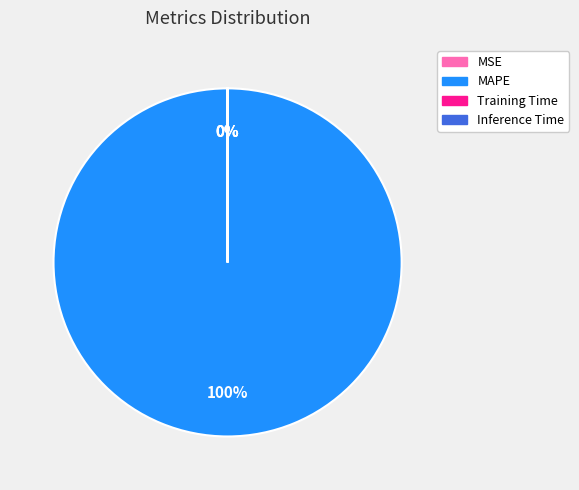

Is the sum of Inference Time and Training Time greater than half?

No